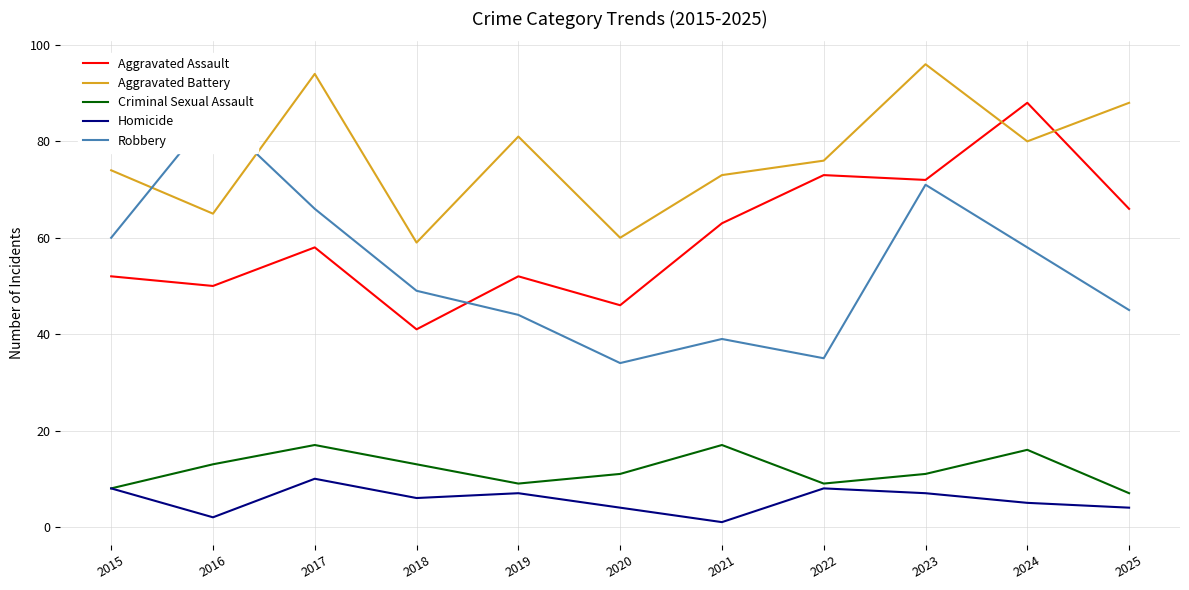

What is the maximum value for Aggravated Assault?

88